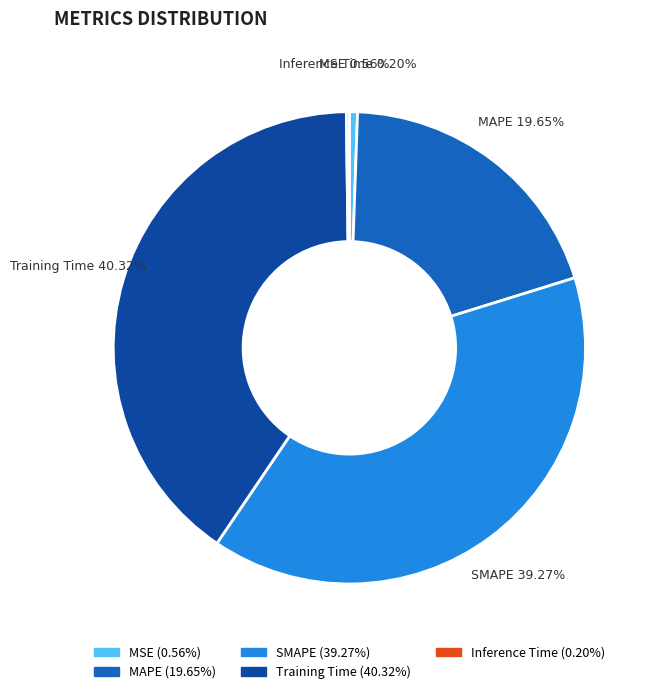

Is it true that SMAPE is 39% of the pie?

True